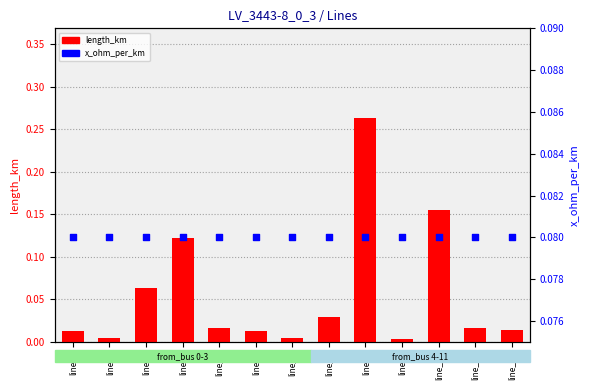

Which series has the largest total across all categories?

x_ohm_per_km